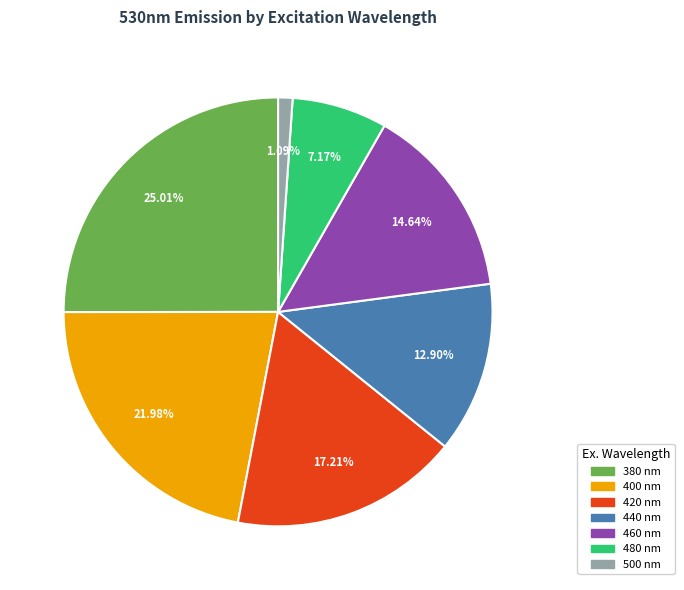

What percentage do 500 and 480 together represent?

8.3%